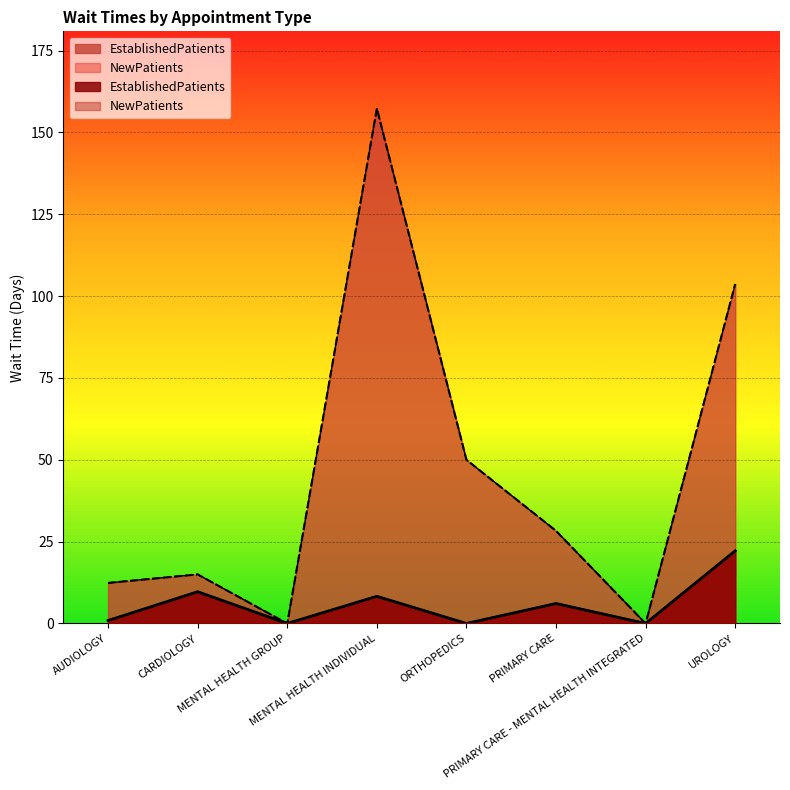

At which label is NewPatients closest to 78?

UROLOGY